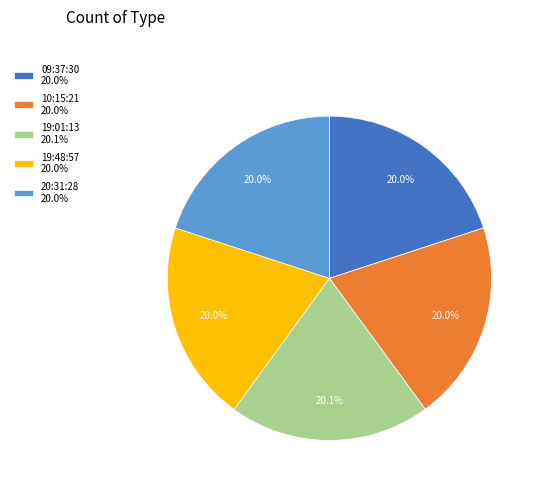

True or false: 19:01:13 accounts for 20% of the total.

True